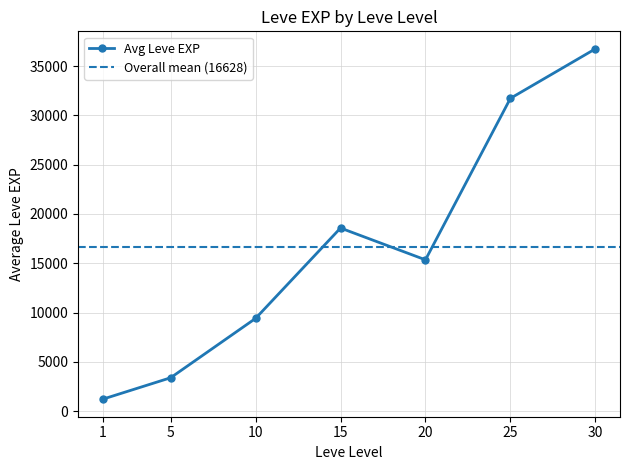

True or false: Avg Leve EXP has more than 2 interior local peaks.

False